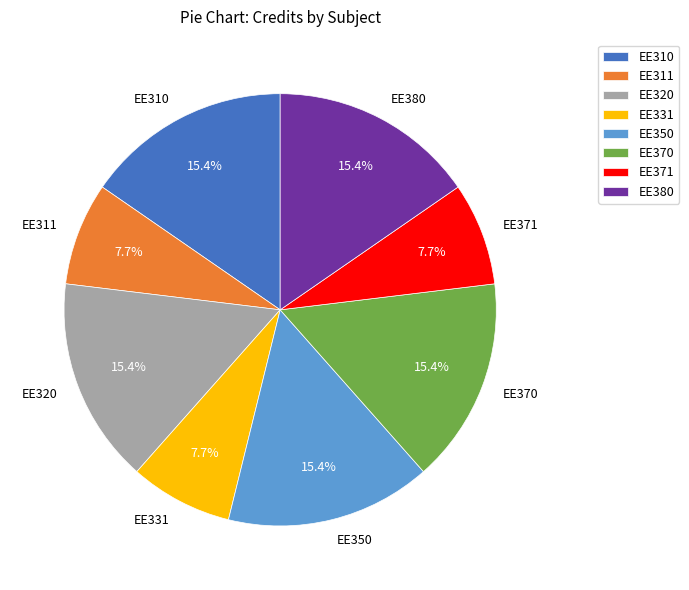

Is there a majority slice in this chart?

No